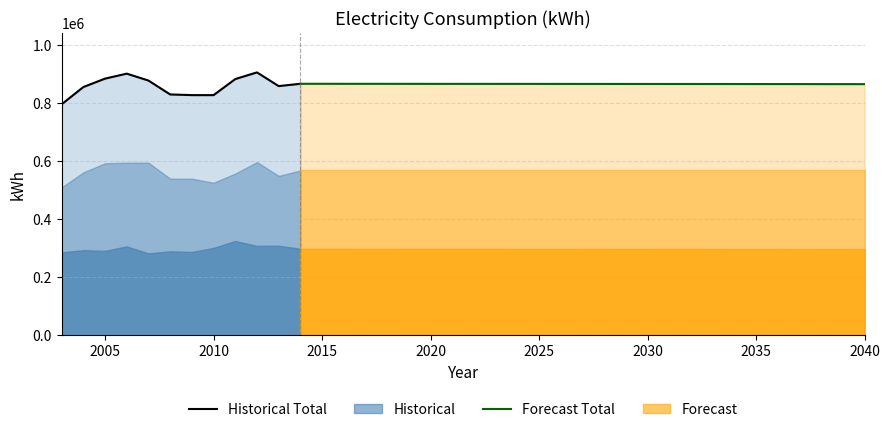

How many data points in consumption kWh are above 866382?

18